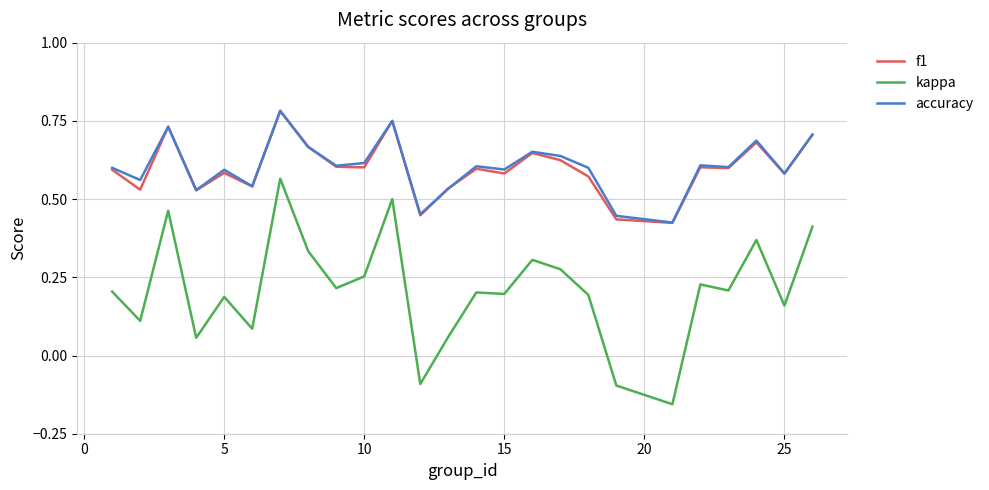

Which series has the widest spread of values?

kappa